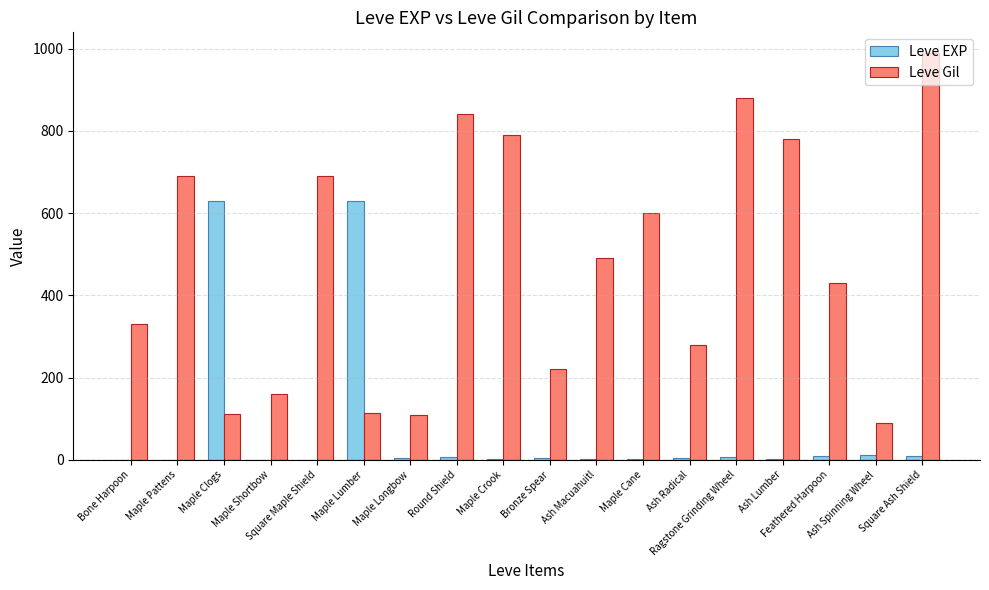

What is the sum of all Leve EXP values?

1331